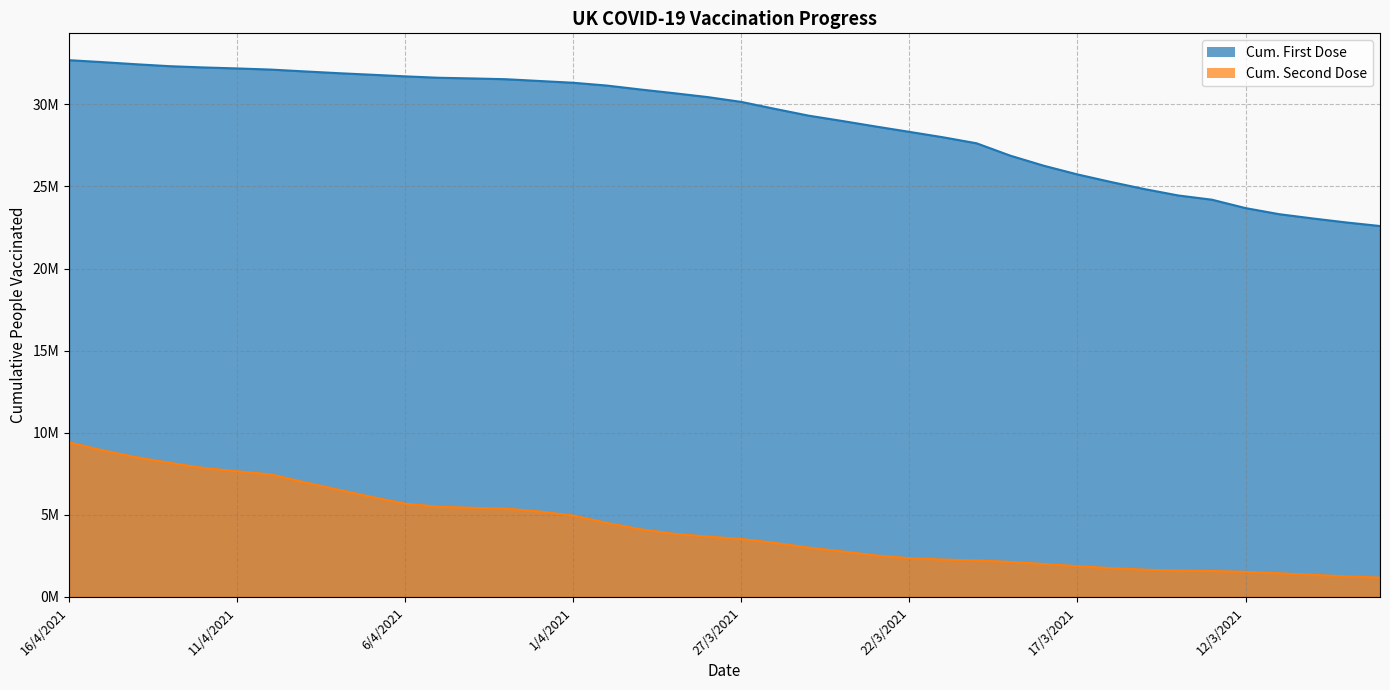

Is it true that cumPeopleVaccinatedFirstDose equals 31622367 at 5/4/2021?

True